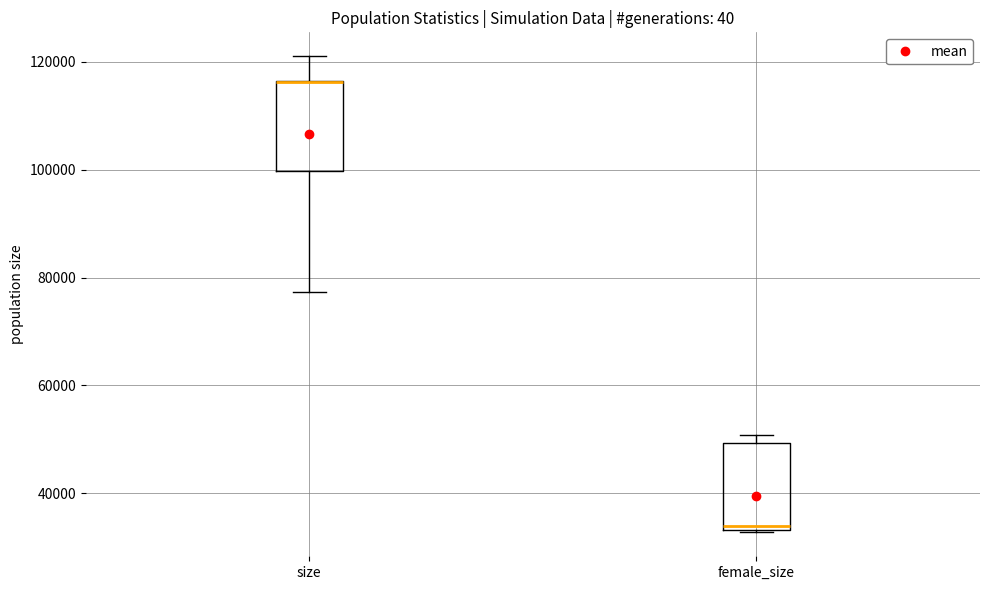

Reading left to right, transcribe this box plot: for each box, give where its median line is, the range the box spans, and where its two whiskers end, as read against the y-axis. The values are not printed on the chart, so give them approximately, as read against the axis.

size: median 116000 (drawn on the box's upper edge), box 100000 to 116000, whiskers 78000 to 122000
female_size: median 34000 (just above the box's lower edge), box 34000 to 50000, whiskers 32000 to 50000 (just above the box's upper edge)